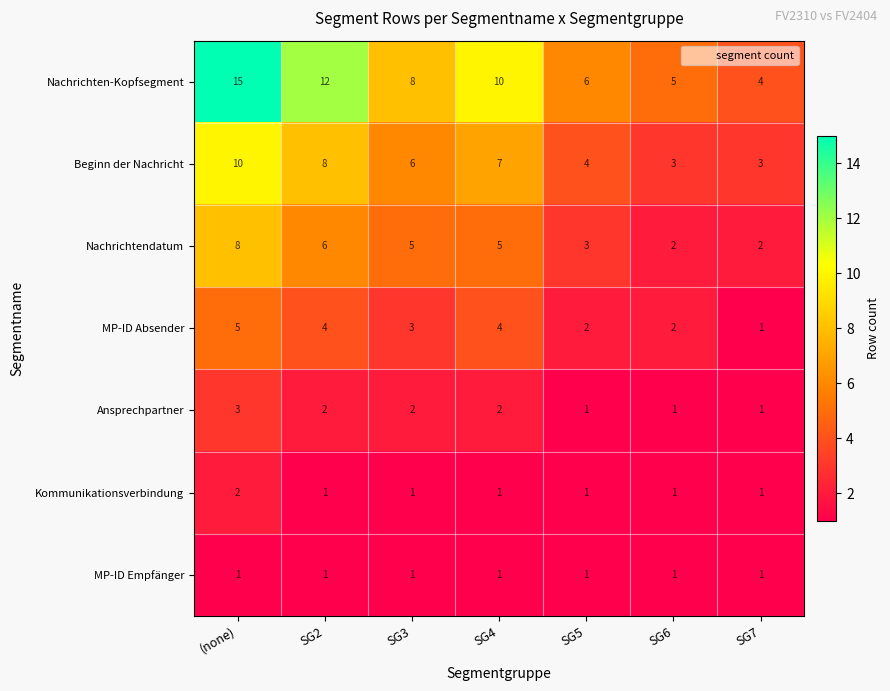

Which category has the highest value in the Kommunikationsverbindung series?

(none)